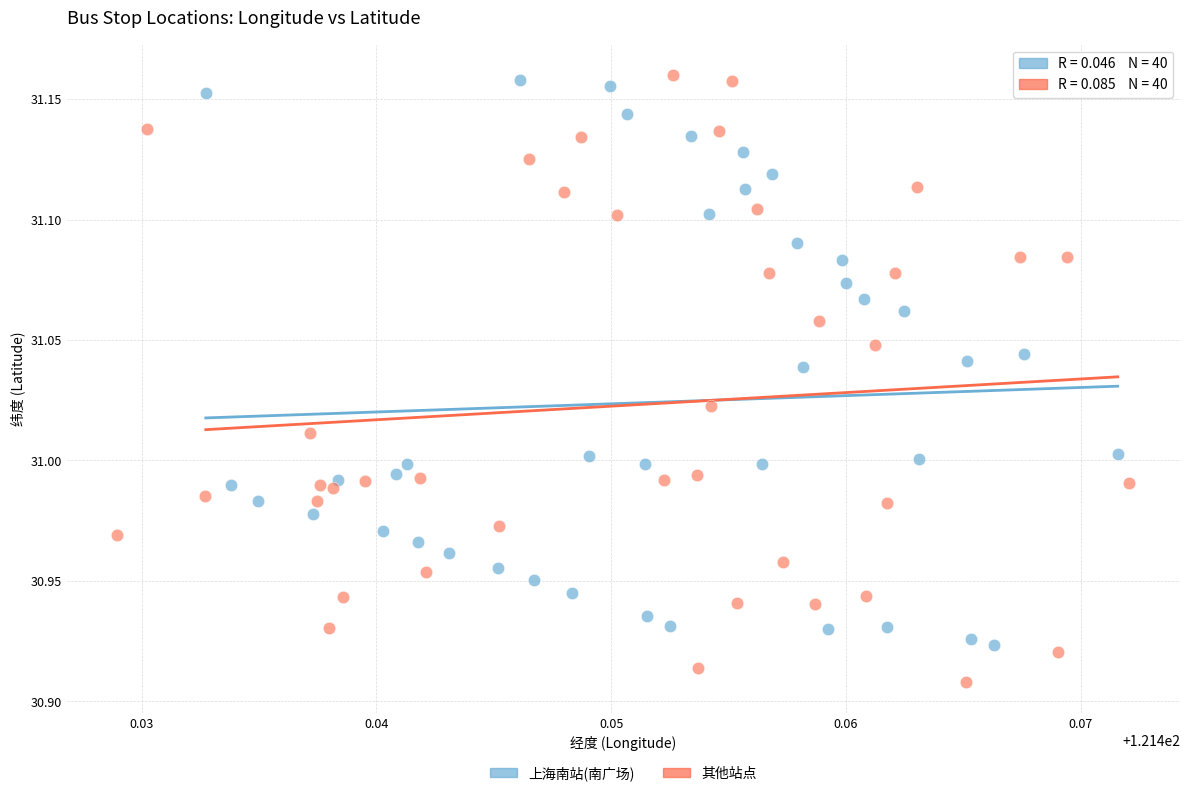

Which series has the largest Y range (max minus min)?

其他站点